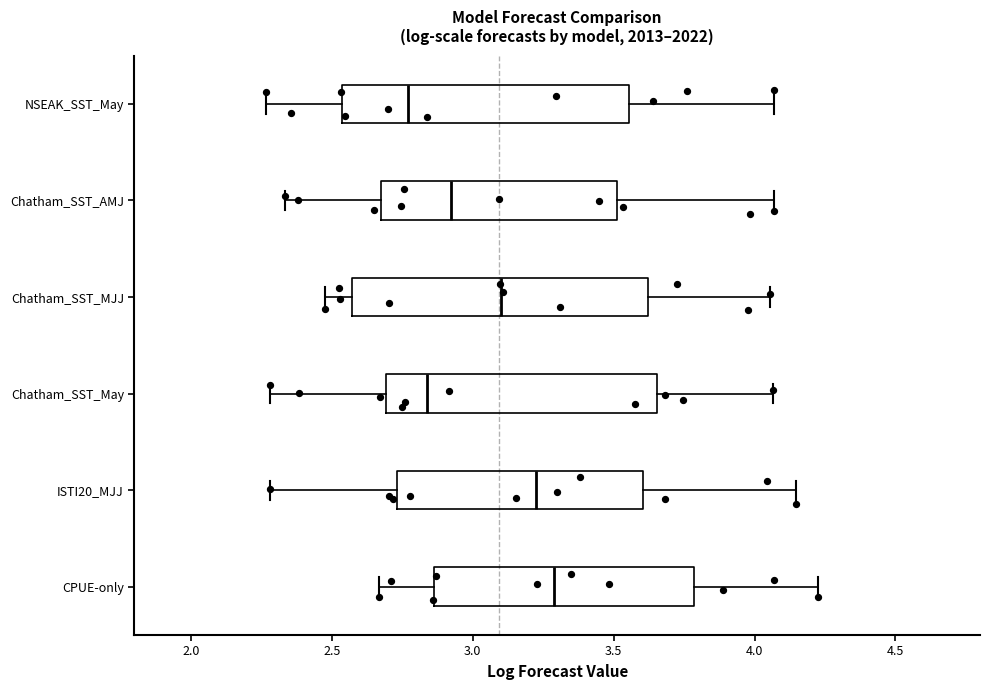

Which box has the furthest to the right median line?

CPUE-only